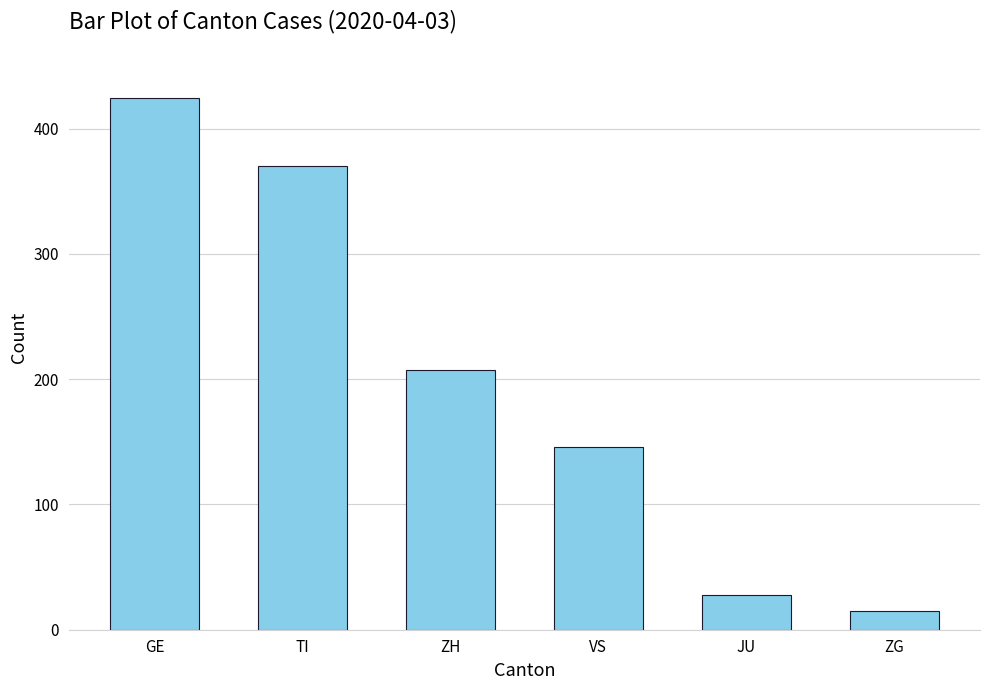

What is the label of the 2nd bar from the right?

JU